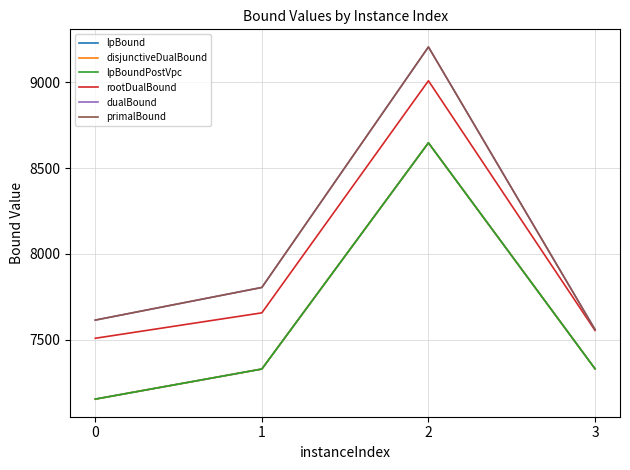

What is the lowest value of the primalBound series?

7560.0